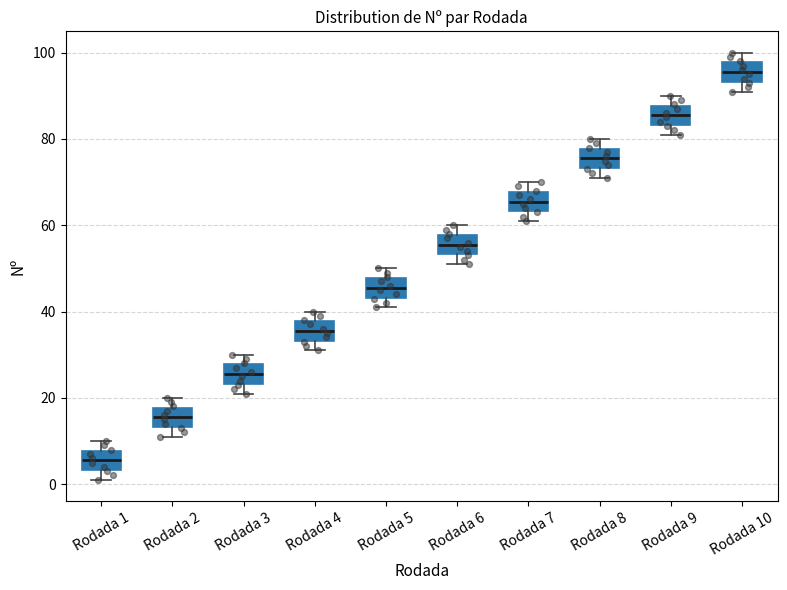

Reading left to right, read every box against the y-axis: the position of its median line, the range the box covers, and the ends of its whiskers. The values are not printed on the chart, so give them approximately, as read against the axis.

Rodada 1: median 6, box 4 to 8, whiskers 2 to 10
Rodada 2: median 16, box 14 to 18, whiskers 12 to 20
Rodada 3: median 26, box 24 to 28, whiskers 22 to 30
Rodada 4: median 36, box 34 to 38, whiskers 32 to 40
Rodada 5: median 46, box 44 to 48, whiskers 42 to 50
Rodada 6: median 56, box 54 to 58, whiskers 52 to 60
Rodada 7: median 66, box 64 to 68, whiskers 62 to 70
Rodada 8: median 76, box 74 to 78, whiskers 72 to 80
Rodada 9: median 86, box 84 to 88, whiskers 82 to 90
Rodada 10: median 96, box 94 to 98, whiskers 92 to 100